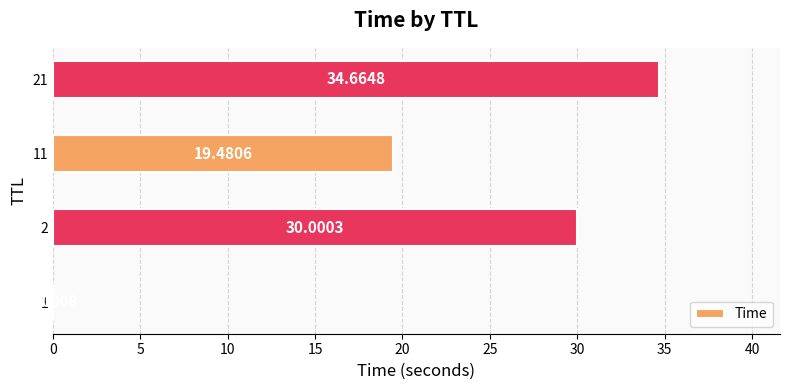

What is the change in value from 11 to 21?

+15.2